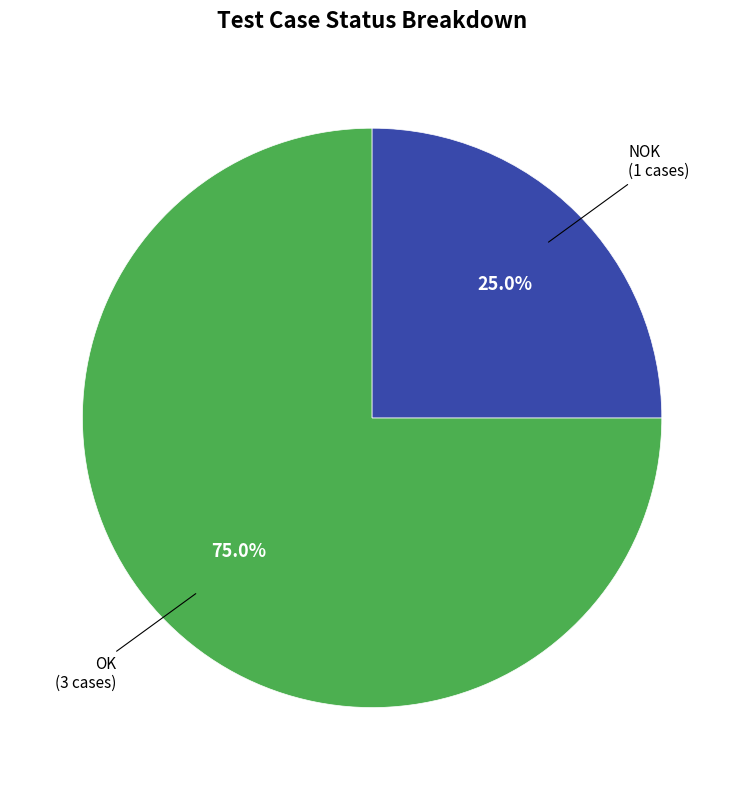

Does any single category account for the majority?

Yes